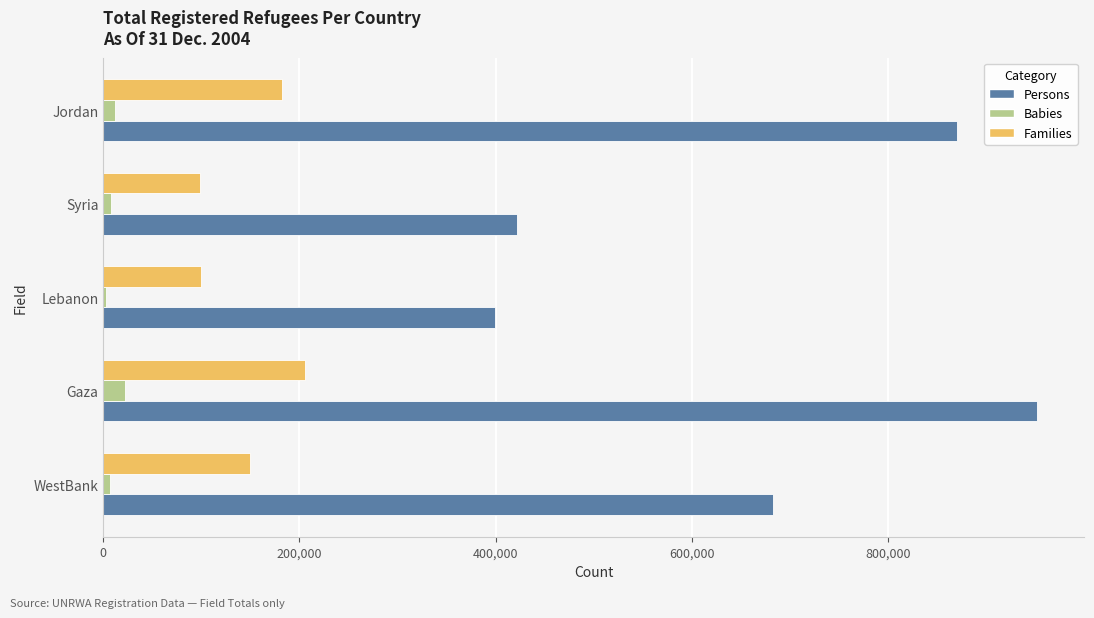

Which series has the widest spread of values?

Persons